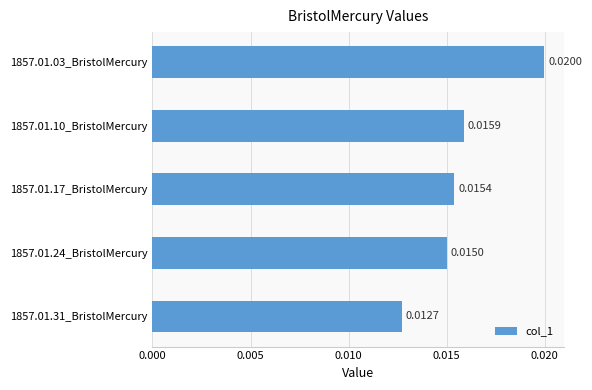

List the labels in order of value, smallest first.

1857.01.31_BristolMercury, 1857.01.24_BristolMercury, 1857.01.17_BristolMercury, 1857.01.10_BristolMercury, 1857.01.03_BristolMercury